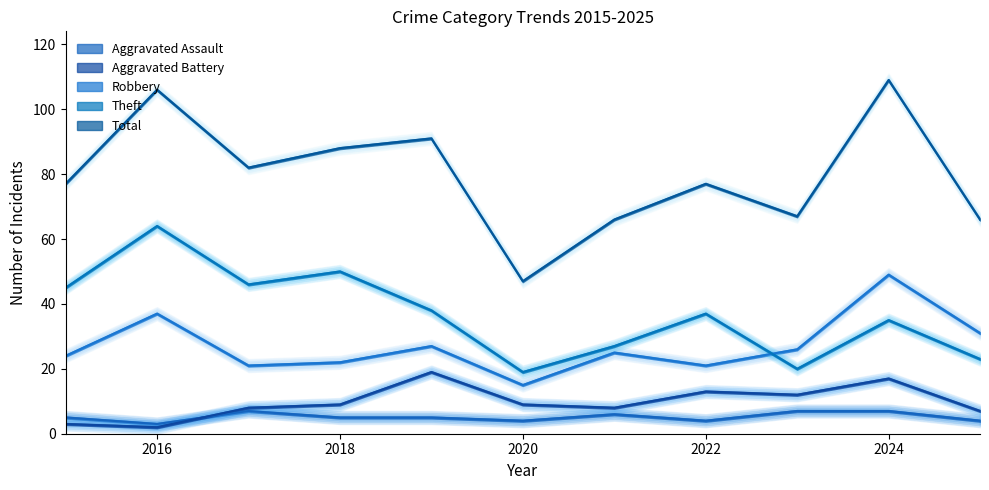

What is the spread (max minus min) of values at 2023?

60